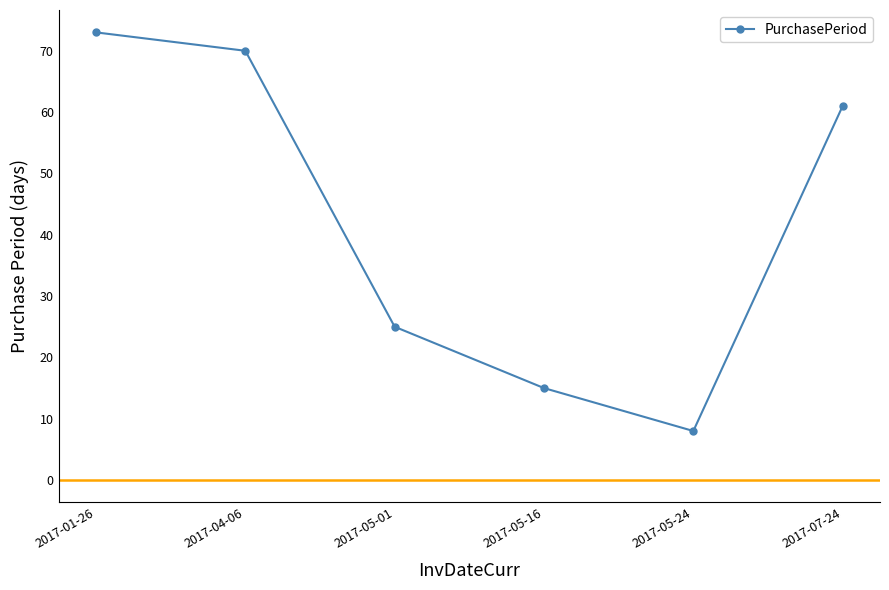

Read the value at 2017-05-01, to the nearest 5.

25